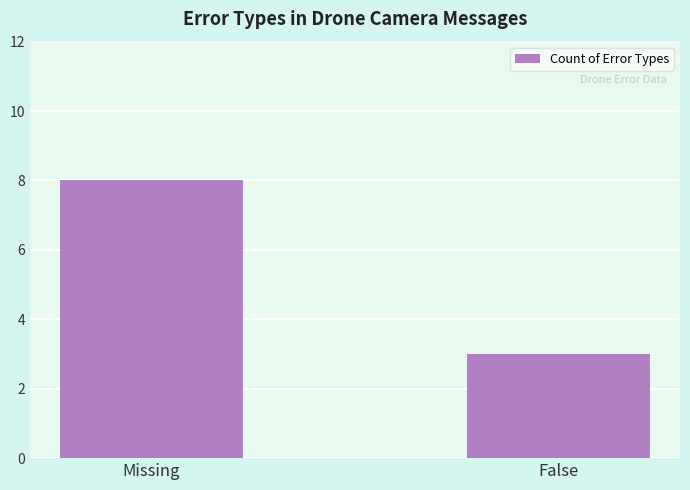

Rank the categories by value from highest to lowest.

Missing, False